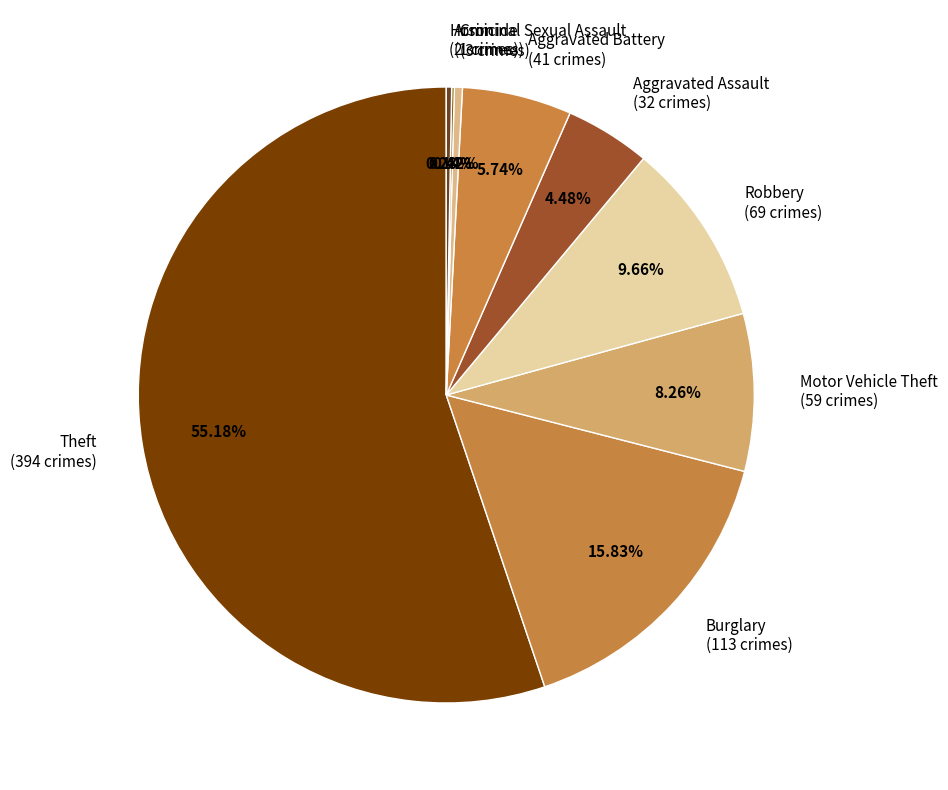

Between Aggravated Battery and Criminal Sexual Assault, which is larger?

Aggravated Battery